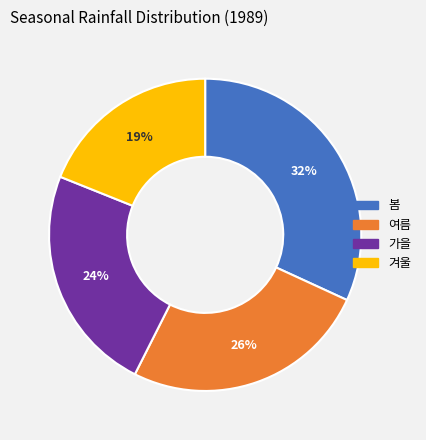

Is there any slice that represents more than half of the pie?

No